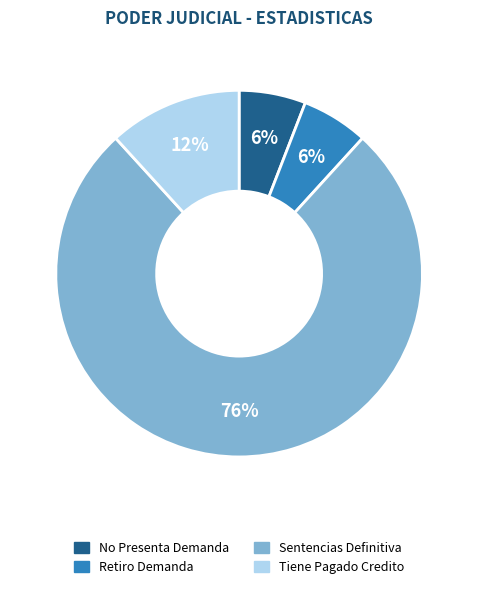

How many segments does this pie chart have?

4